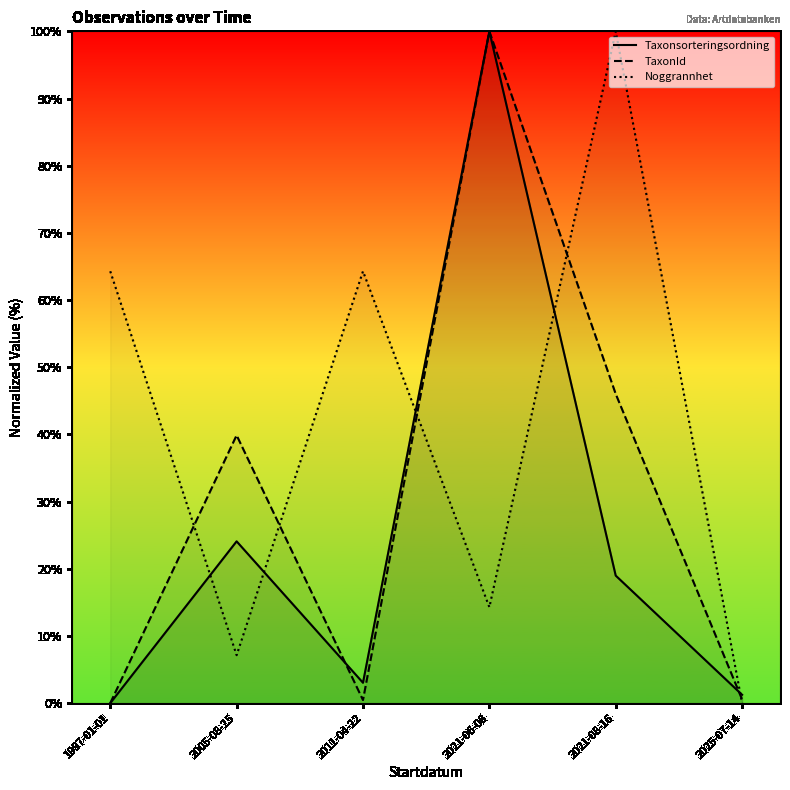

What is the value of the Noggrannhet point at the 1st from the left?

64.3